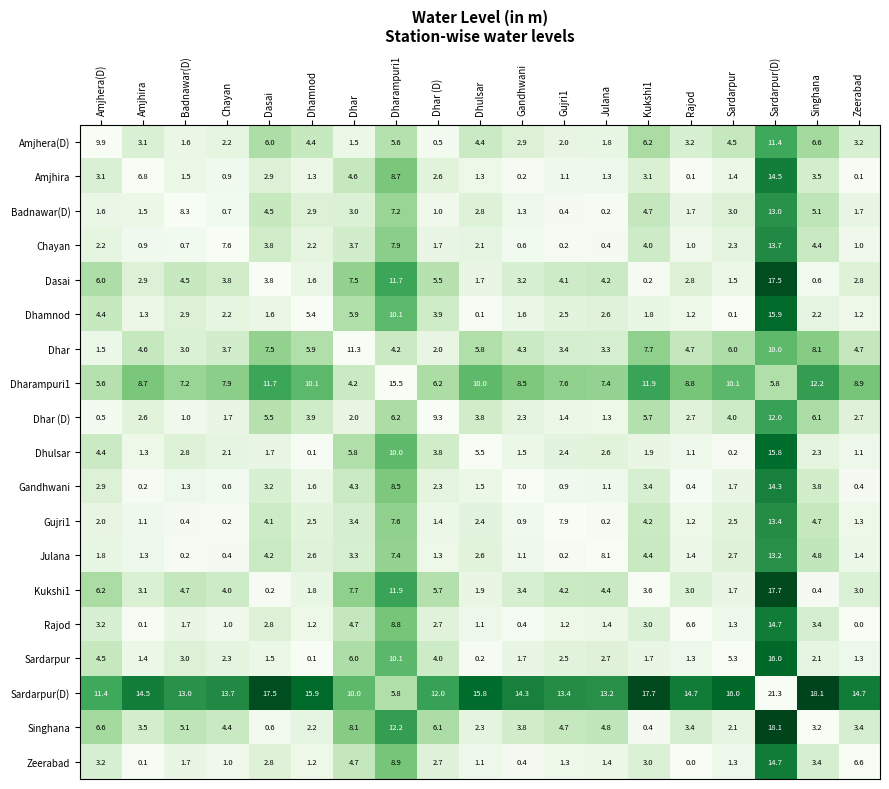

At which category is the sum across all series the highest?

Sardarpur(D)